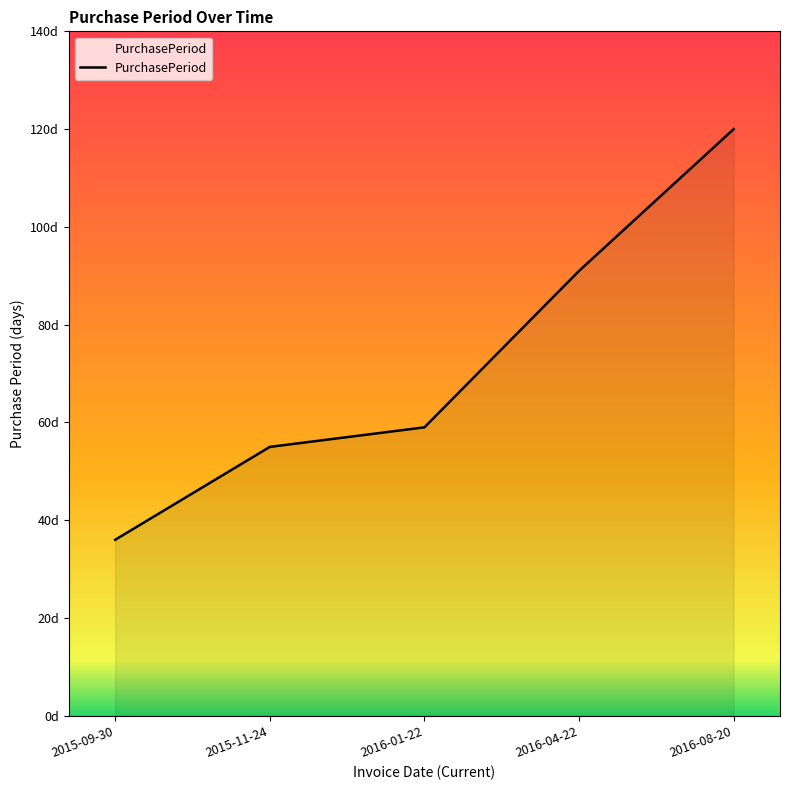

What is the maximum value shown in the chart?

120